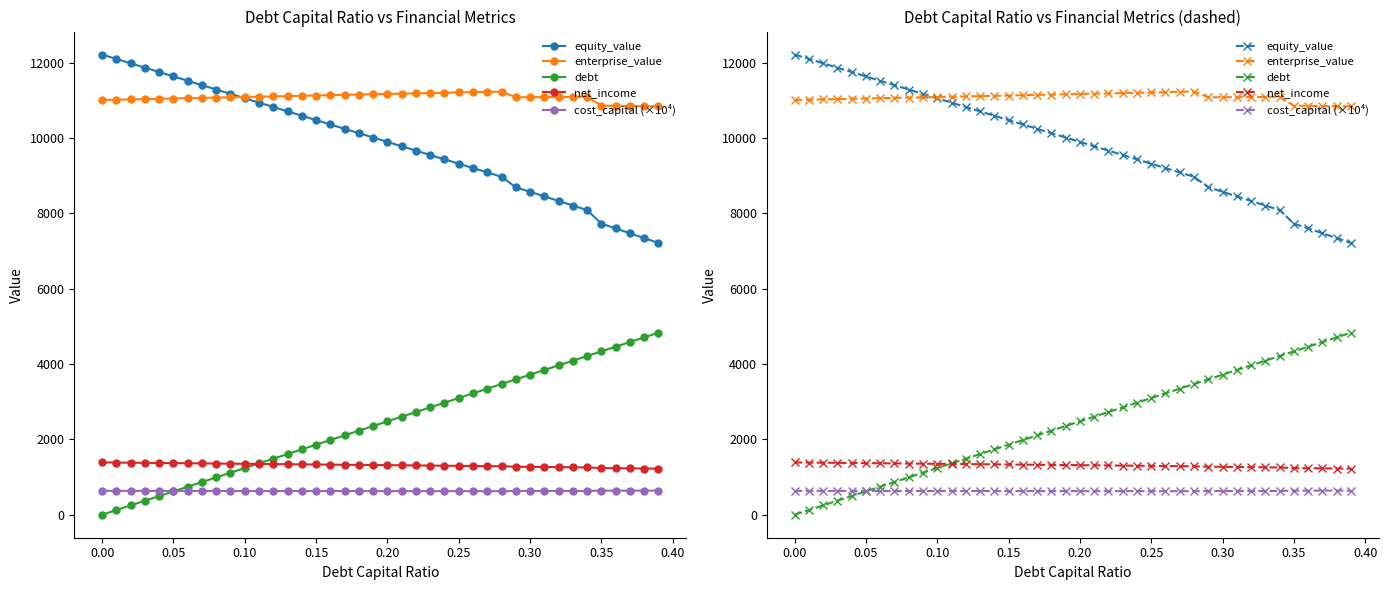

Is the value of cost_capital (×10⁴) at 0.05 greater than the value of enterprise_value at 0.25?

No